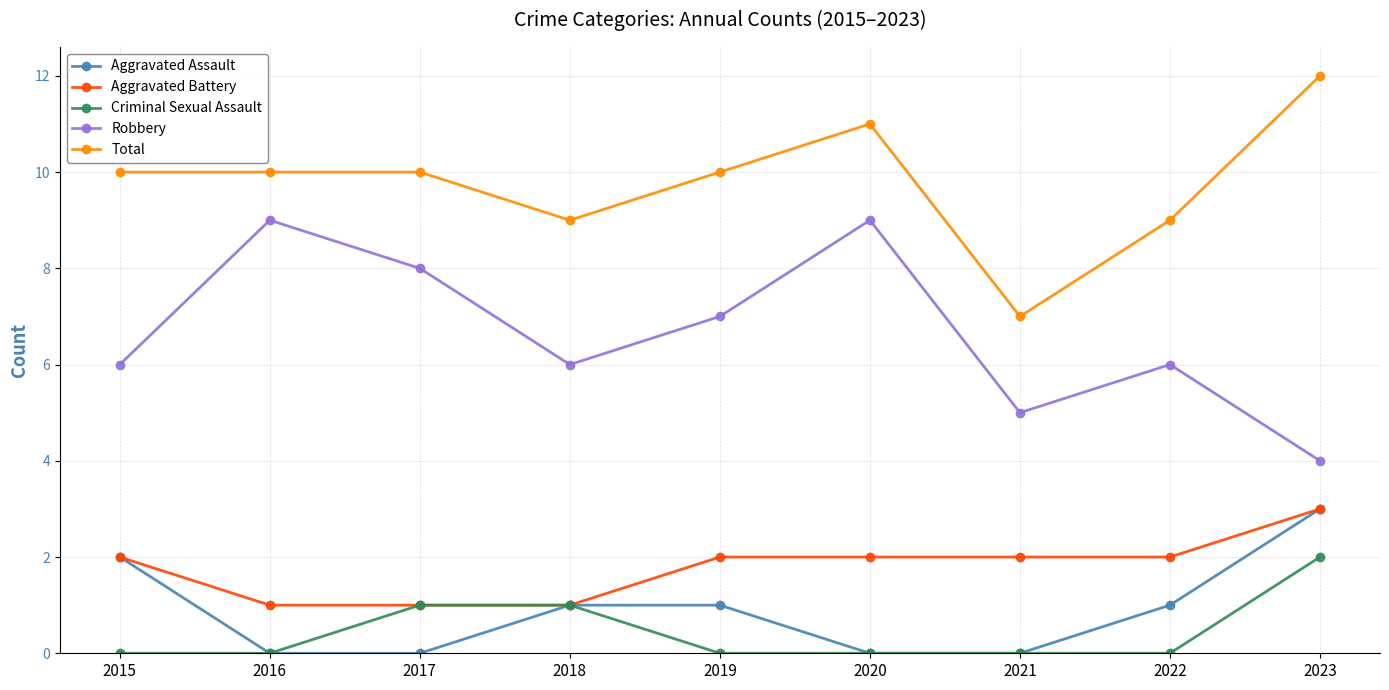

How many distinct data groups are displayed?

5